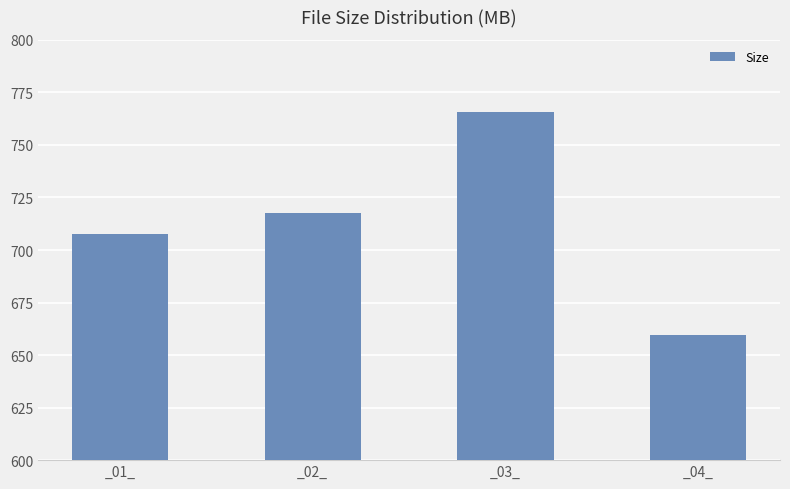

Rank the categories by value from lowest to highest.

_04_, _01_, _02_, _03_